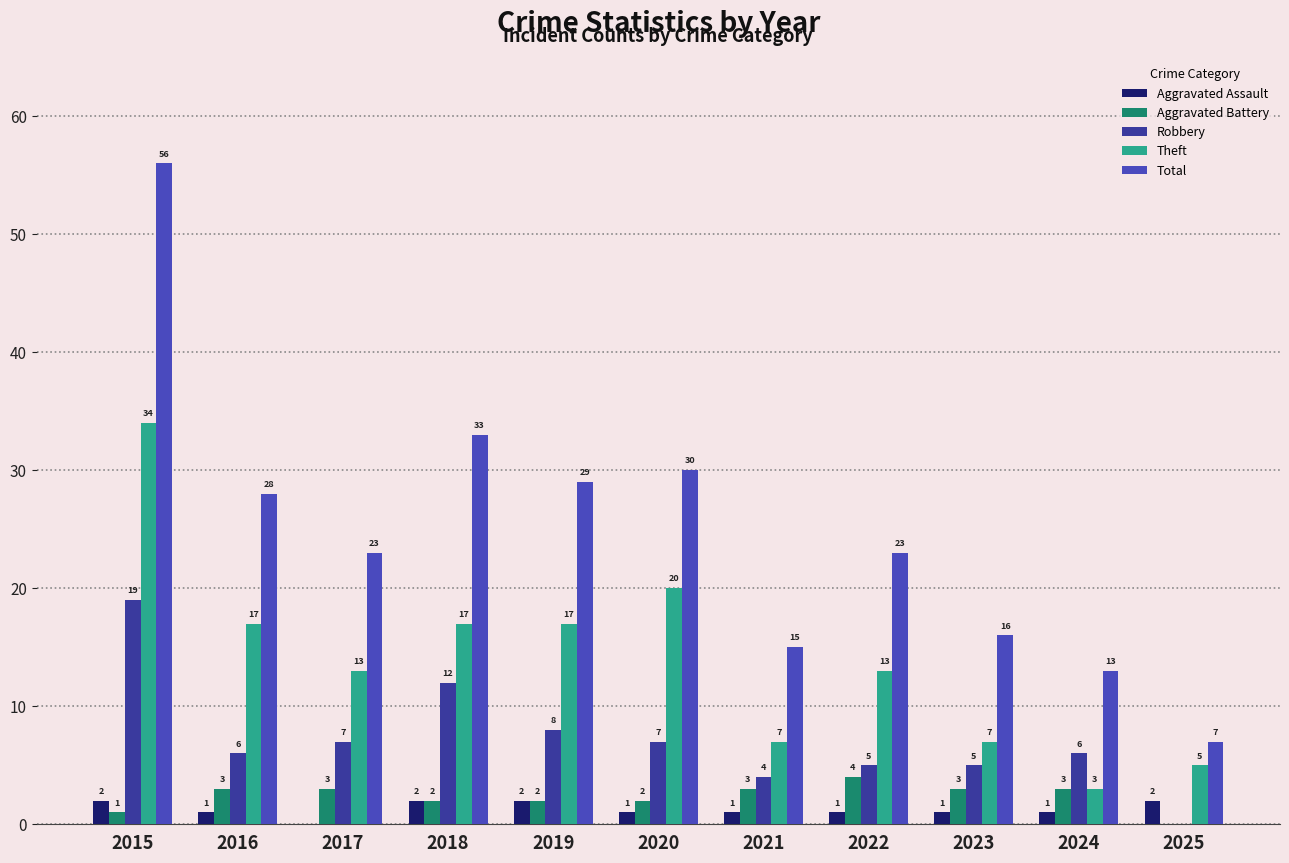

What is the maximum value for Robbery?

19